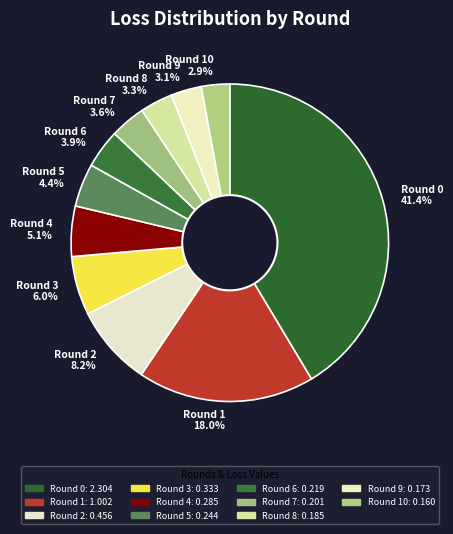

To the nearest percent, what is the difference between the largest and smallest slice percentages?

39%